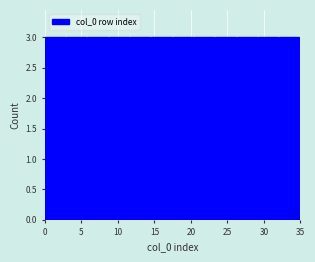

Reading left to right, transcribe this chart: for each bar, give the range it covers on the x-axis and its height. Neither the bar edges nor the heights are printed on the chart, so give them approximately, as read against the axes.

0.0 to 3.0: 3
3.0 to 6.0: 3
6.0 to 9.0: 3
9.0 to 11.5: 3
11.5 to 14.5: 3
14.5 to 17.5: 3
17.5 to 20.5: 3
20.5 to 23.5: 3
23.5 to 26.5: 3
26.5 to 29.0: 3
29.0 to 32.0: 3
32.0 to 35.0: 3